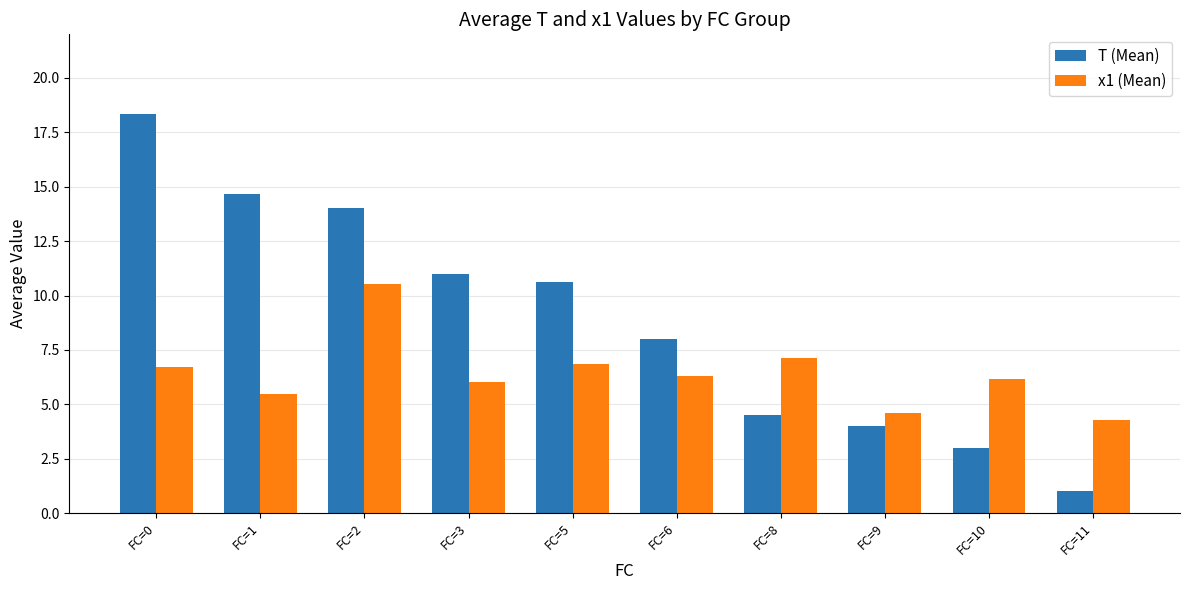

Count the number of data series in this chart.

2